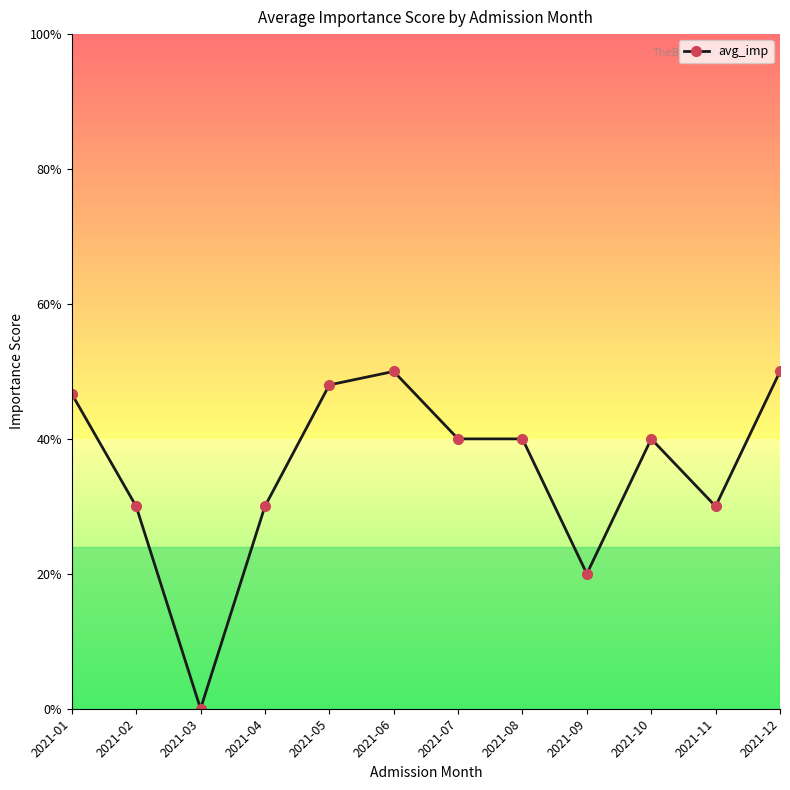

How many data points are less than 2?

5